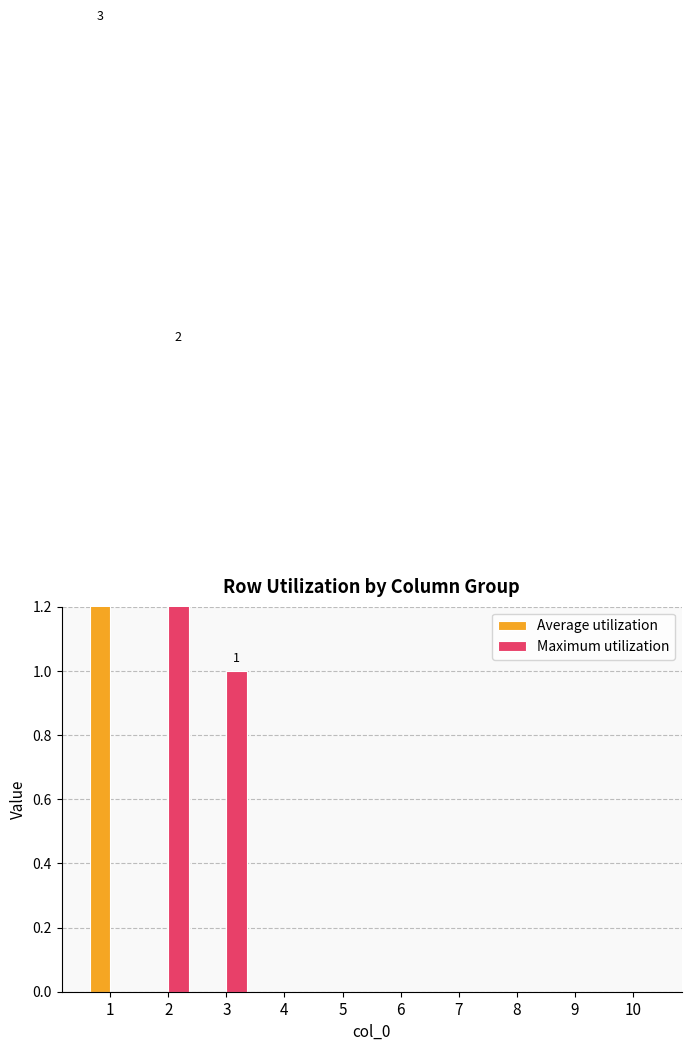

Count the Maximum utilization values in the range 0 to 1.

9